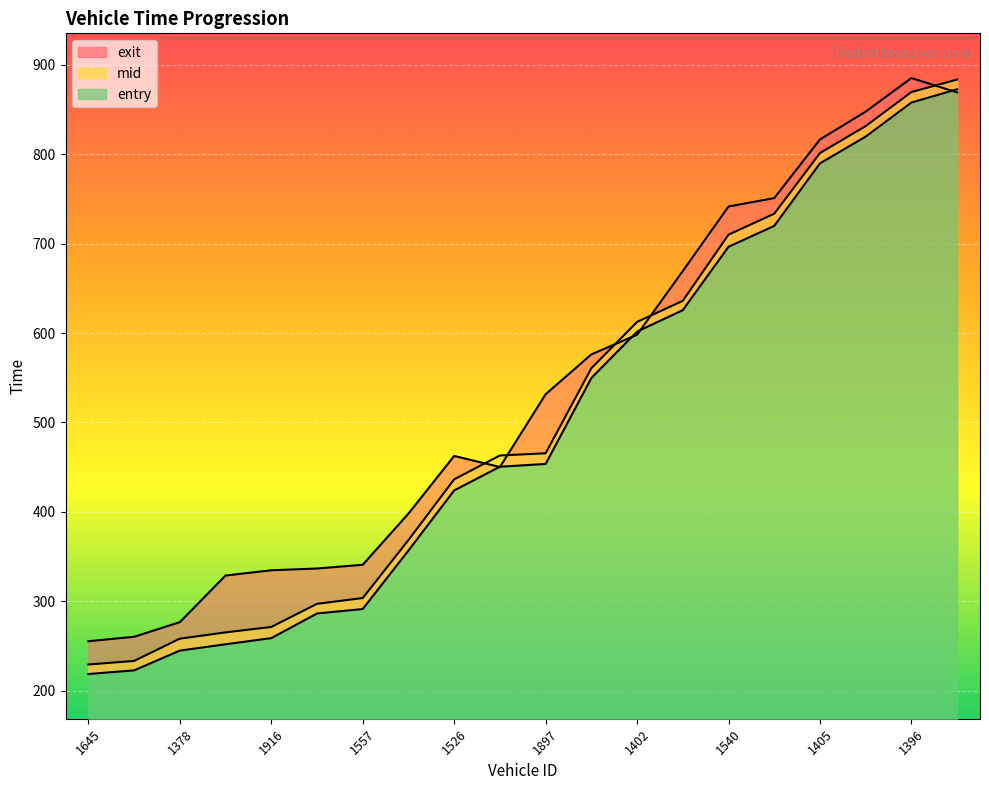

What is the maximum value shown in the chart?

885.2